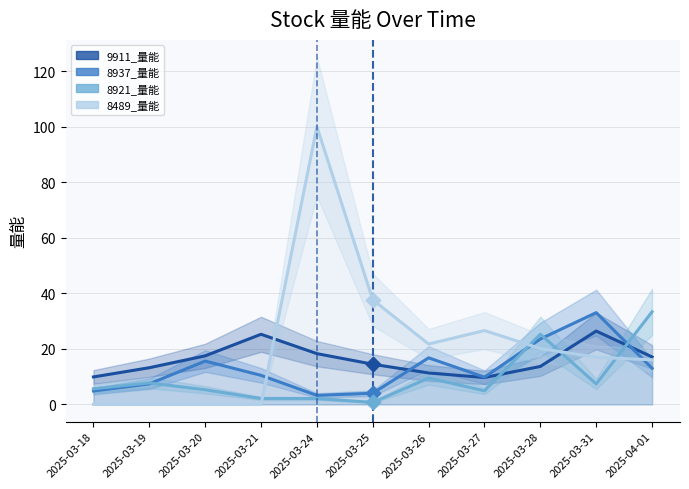

At how many categories does at least one series exceed 49?

1